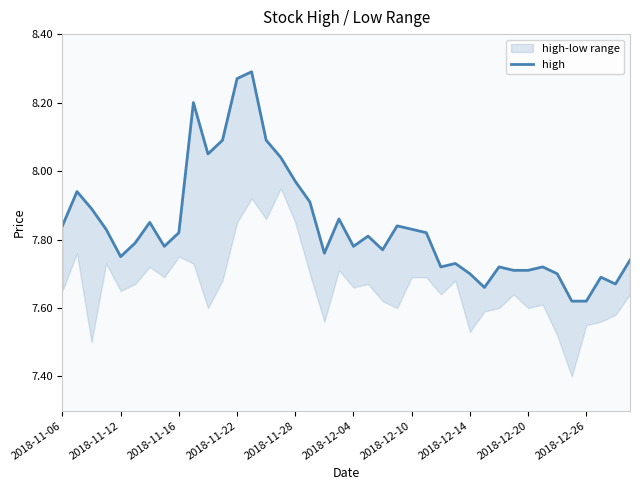

What is the minimum value shown in the chart?

7.6